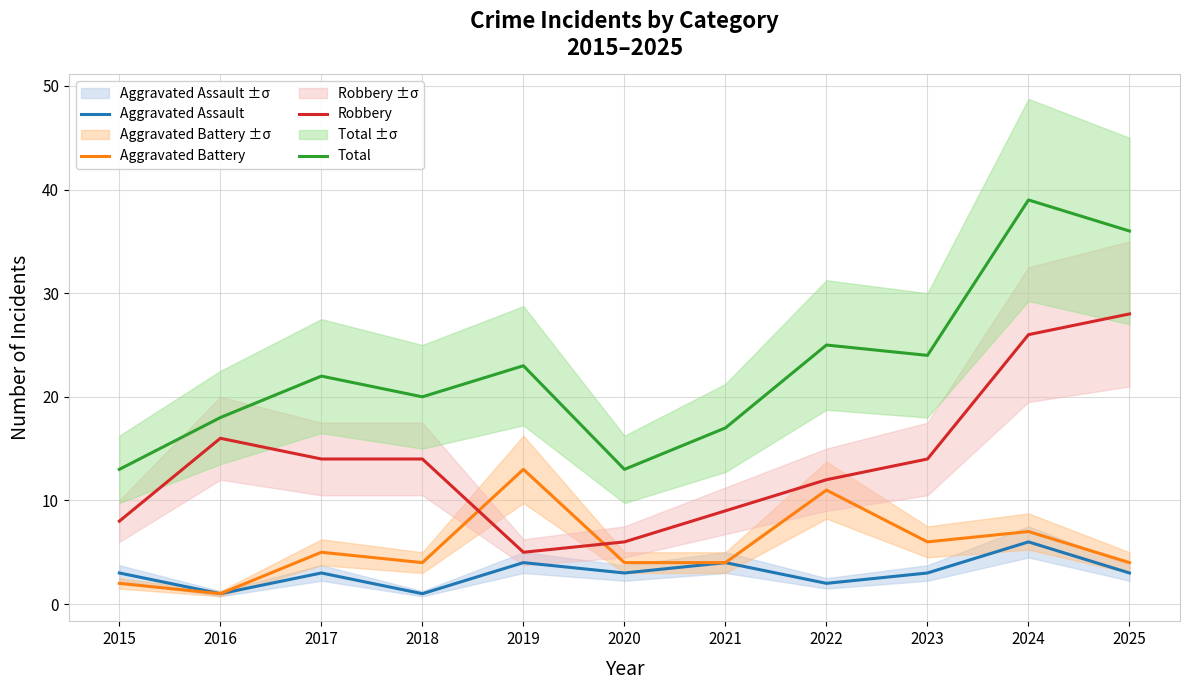

Which category has the highest value in the Robbery series?

2025